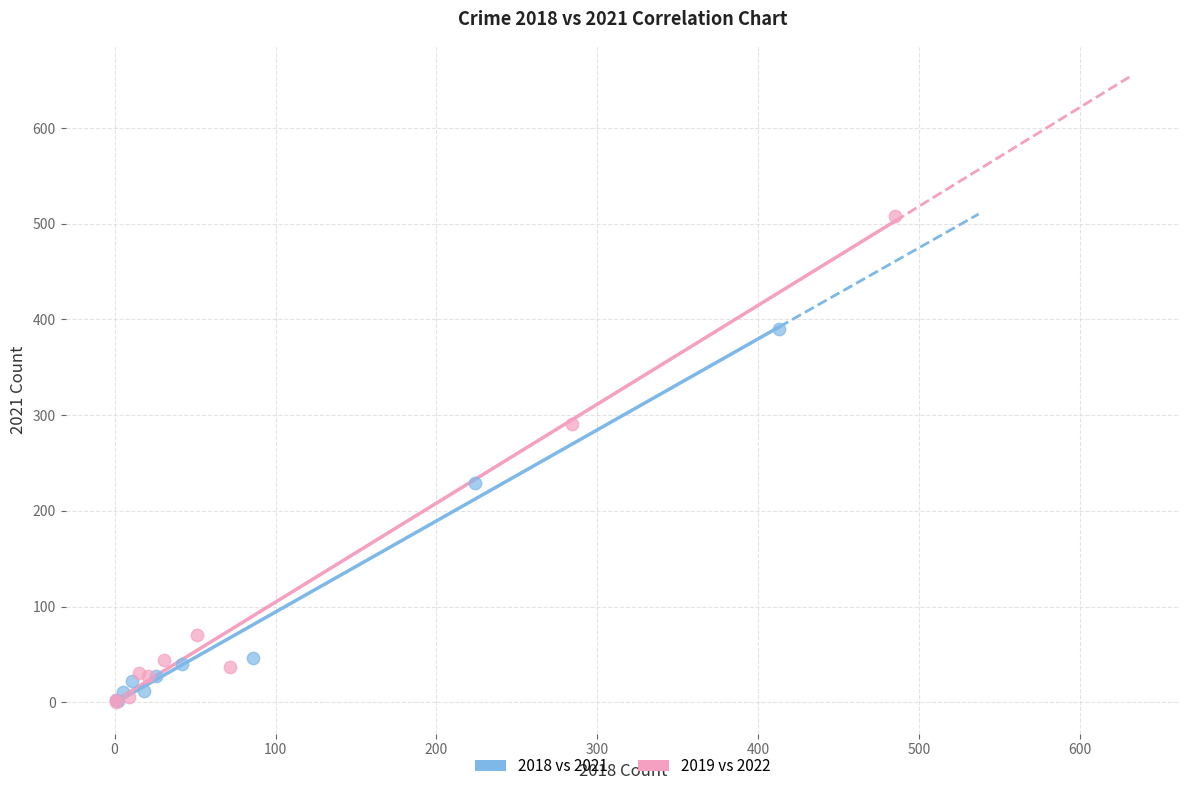

Which series has the widest spread of Y values?

2019 vs 2022